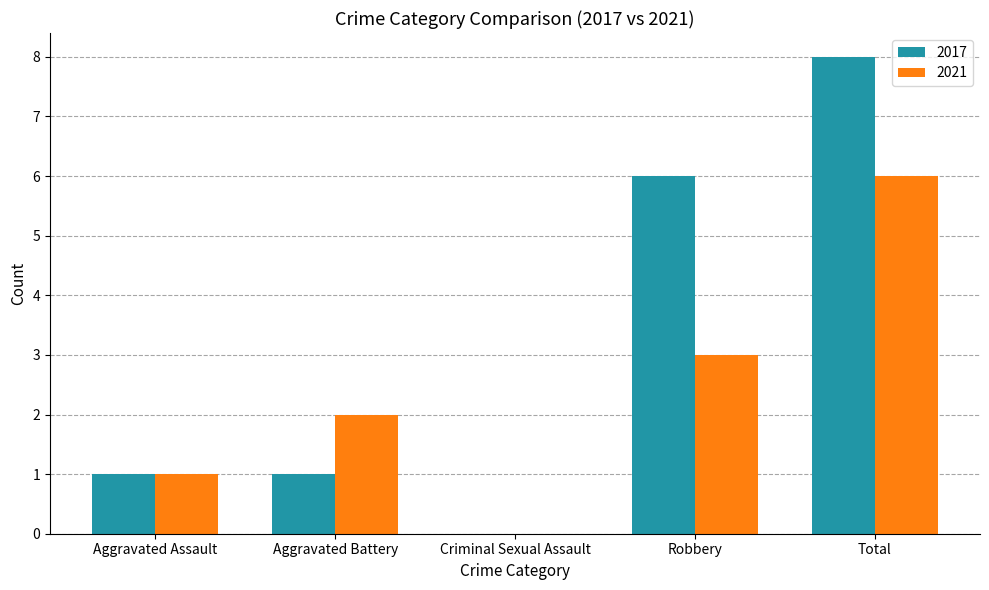

Between Aggravated Assault and Total, which series saw the biggest shift?

2017